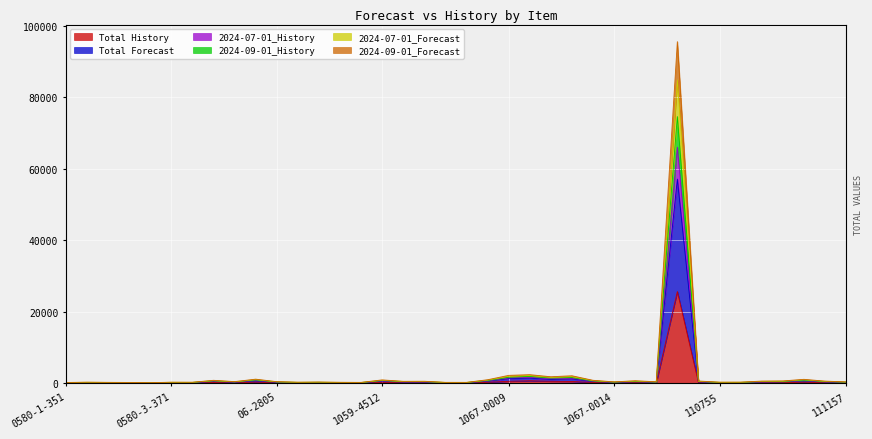

What is the difference between the Total Forecast values at 1059-4514 and 1059-2312?

314